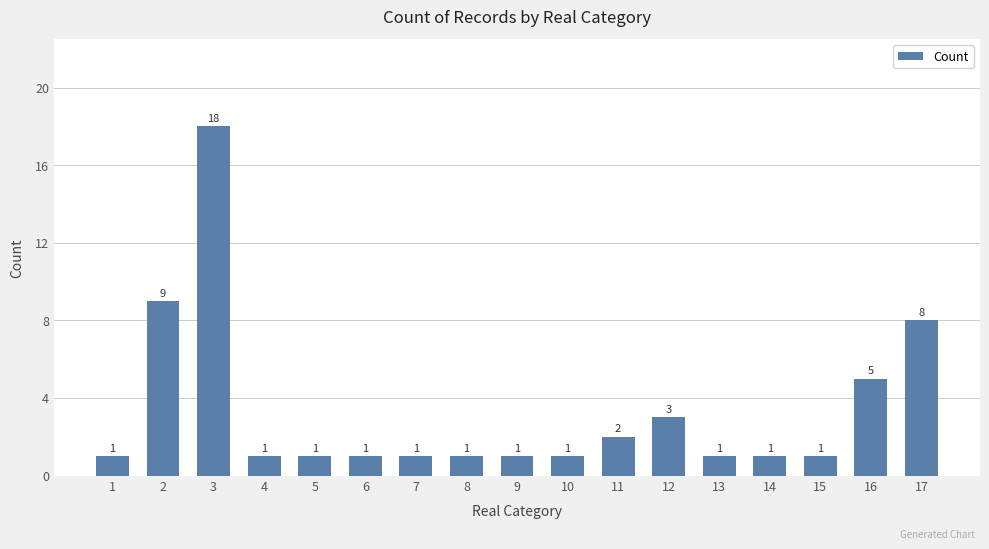

The value at 5 is 1. True or false?

True